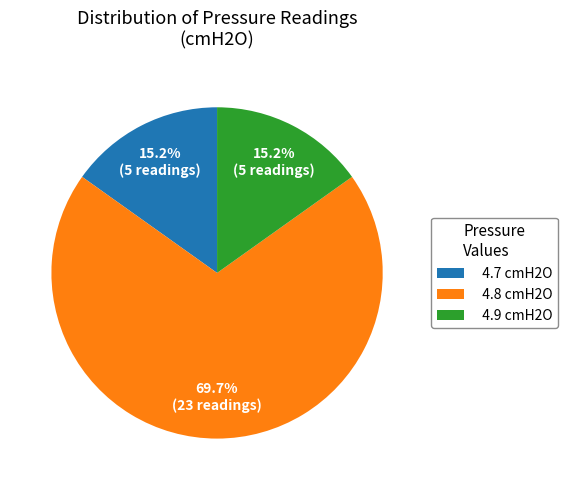

To the nearest percent, what portion does 4.8 cmH2O represent?

70%